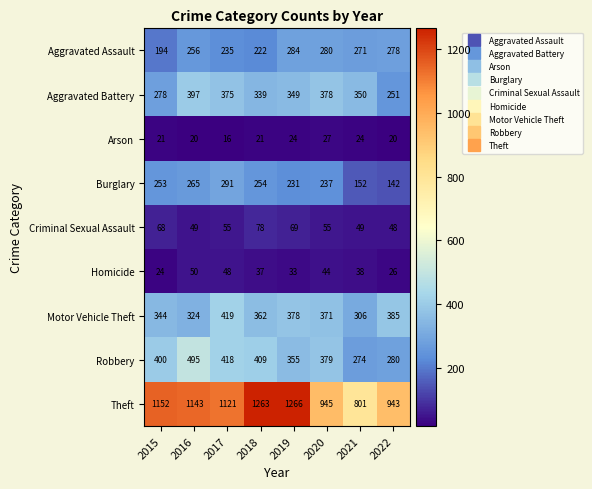

What is the sum of the Homicide values at 2019 and 2018?

70